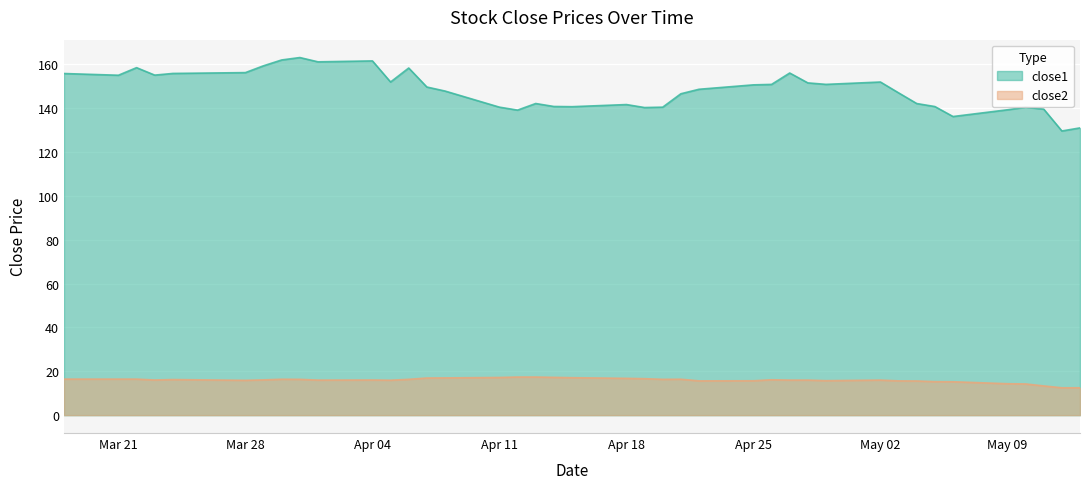

List the series in order of their peak value, lowest first.

close2, close1